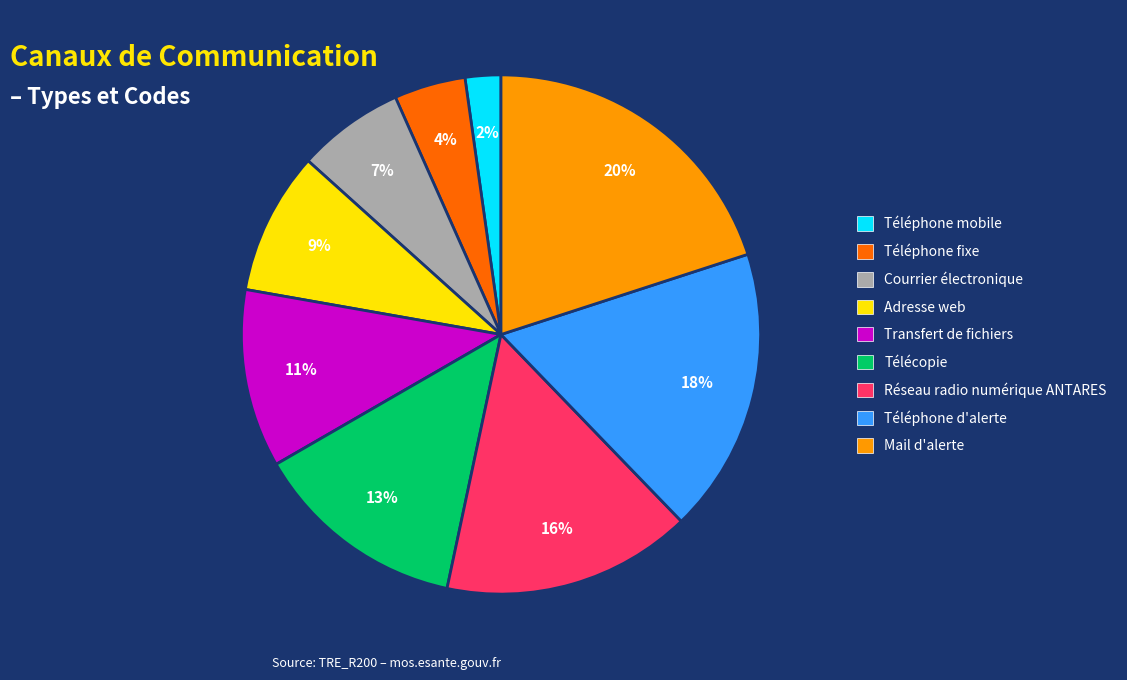

True or false: Transfert de fichiers accounts for 11% of the total.

True